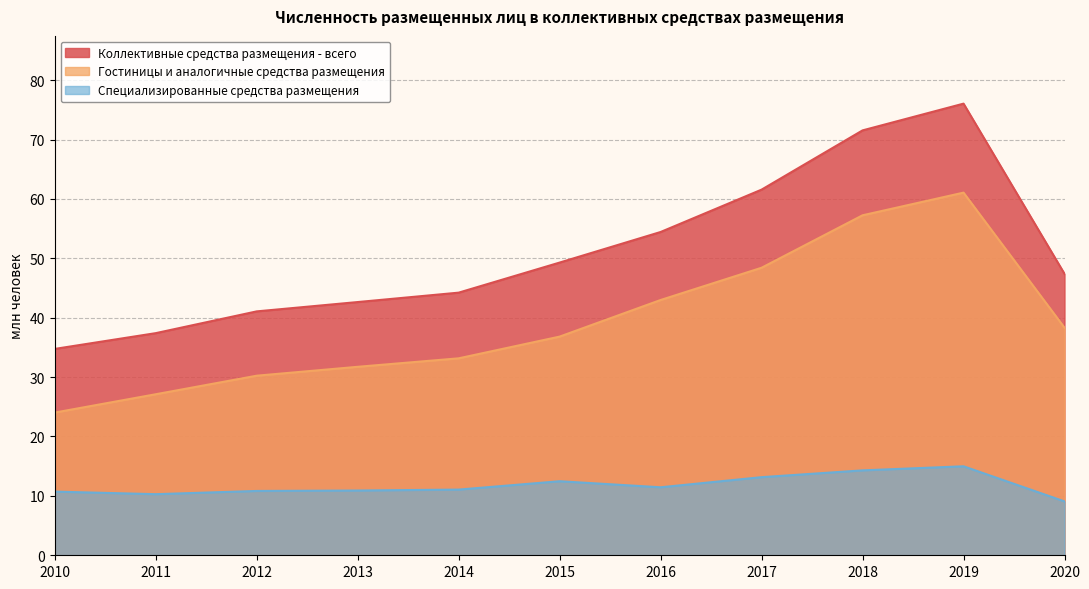

How many data points in Гостиницы и аналогичные средства размещения are less than 36?

5